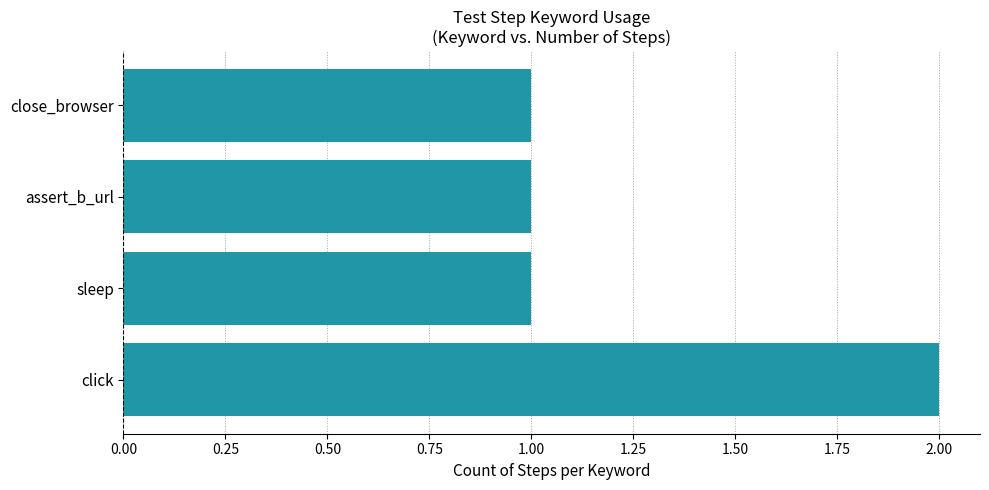

What is the difference between the maximum and second lowest values?

1